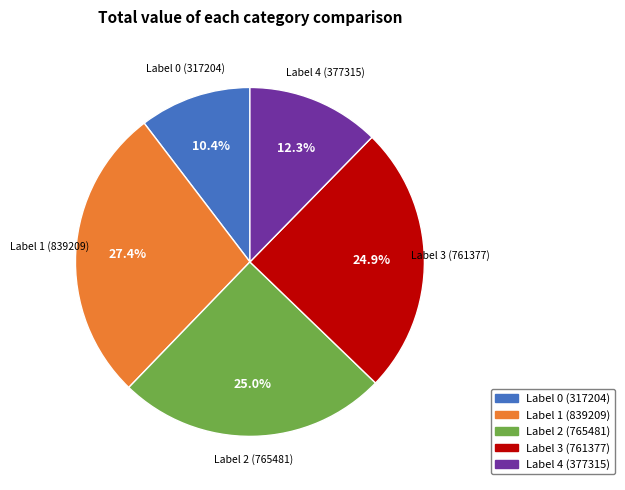

Does any single category account for the majority?

No